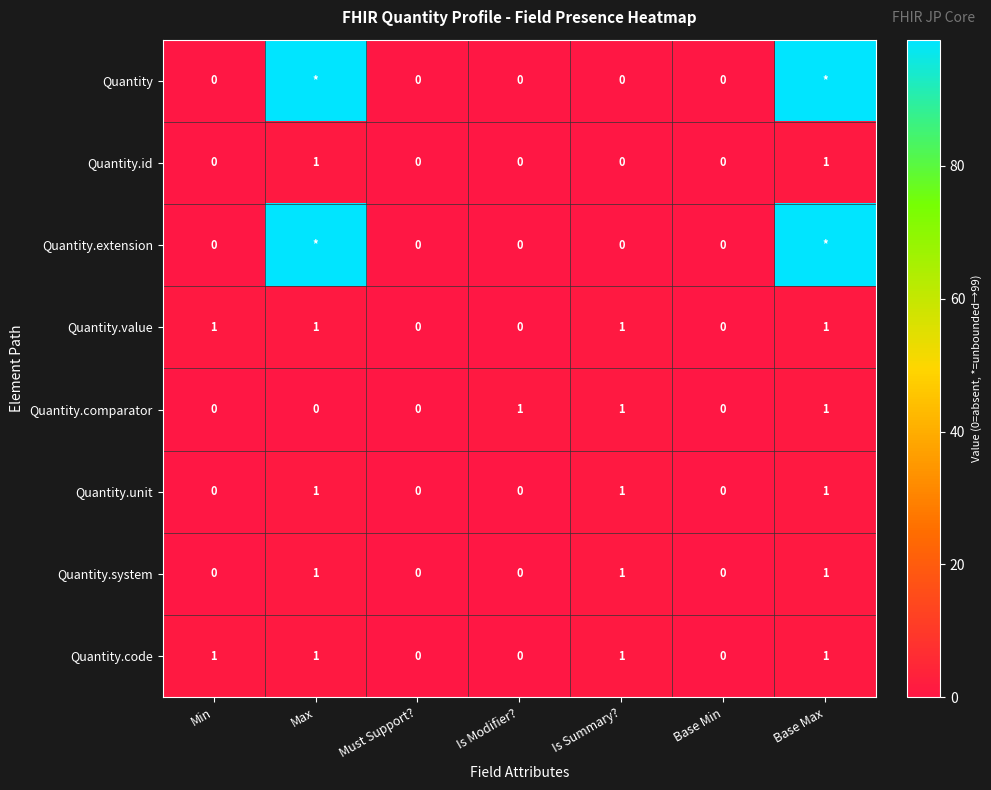

How many Quantity.code values are between 0 and 1?

7